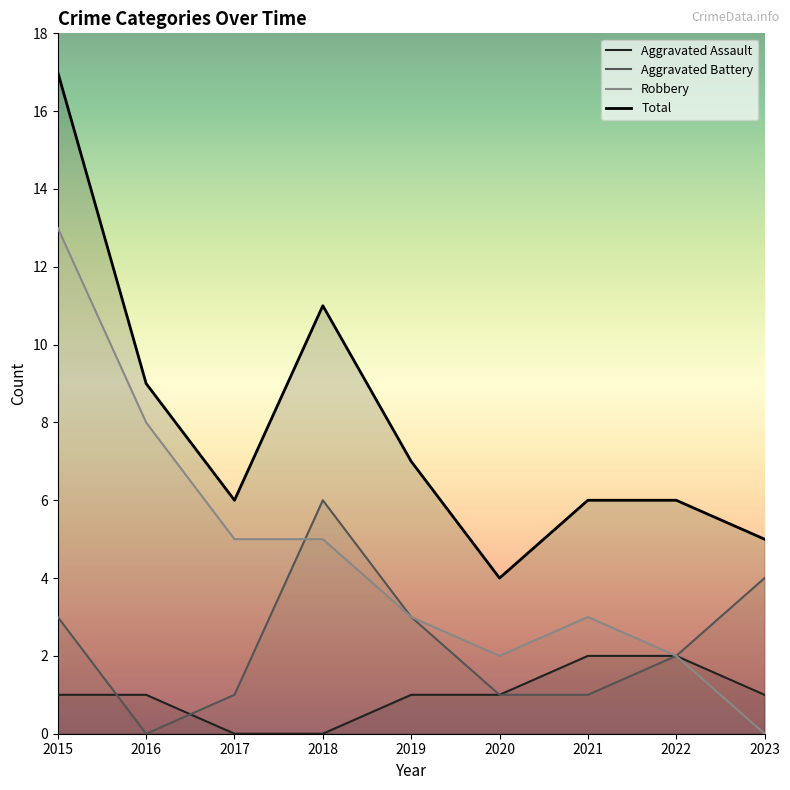

True or false: Aggravated Battery has more than 0 points higher than both neighbors.

True